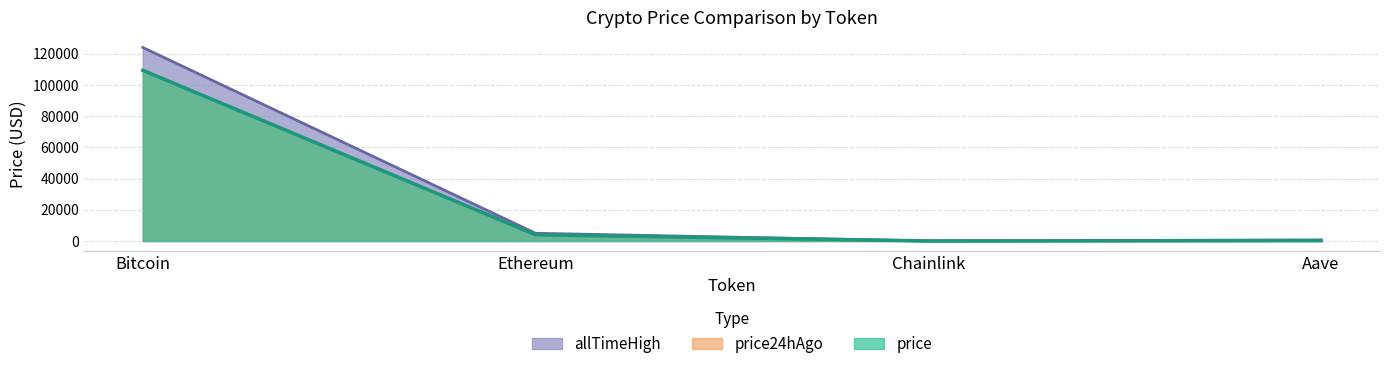

What is the sum of all price24hAgo values?

113788.3